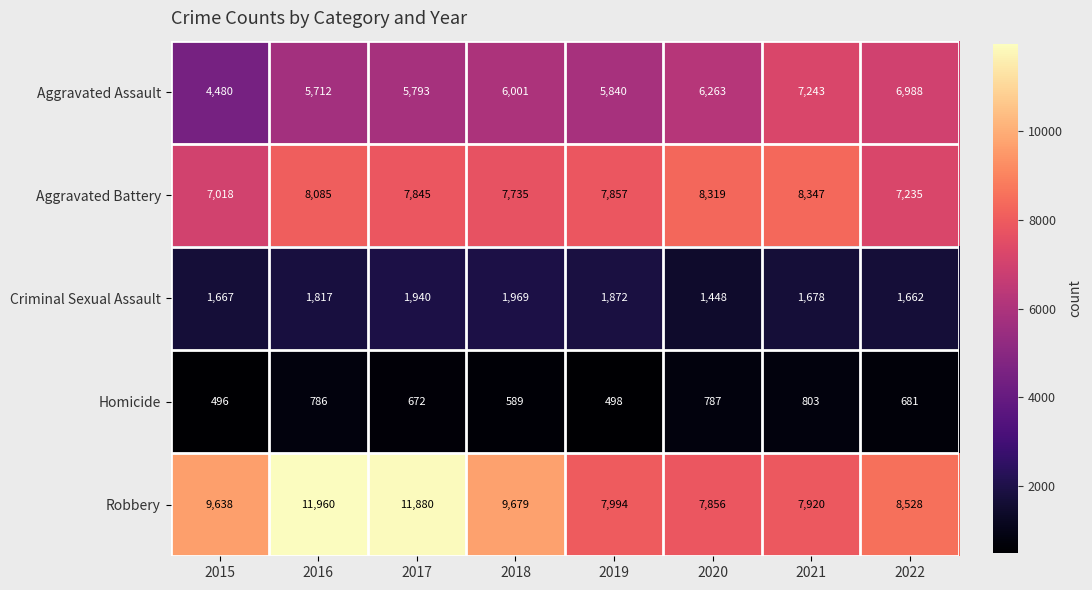

Which series changed the most between 2015 and 2020?

Aggravated Assault